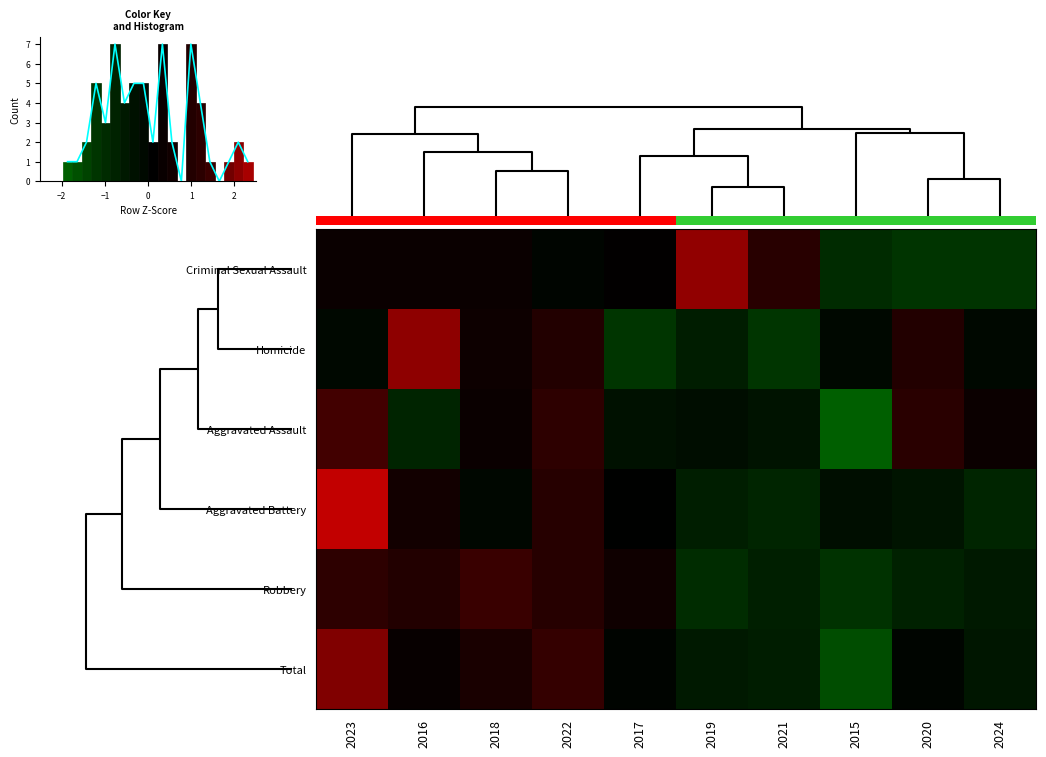

List the series in order of their peak value, lowest first.

Robbery, Aggravated Assault, Total, Homicide, Aggravated Battery, 0.0